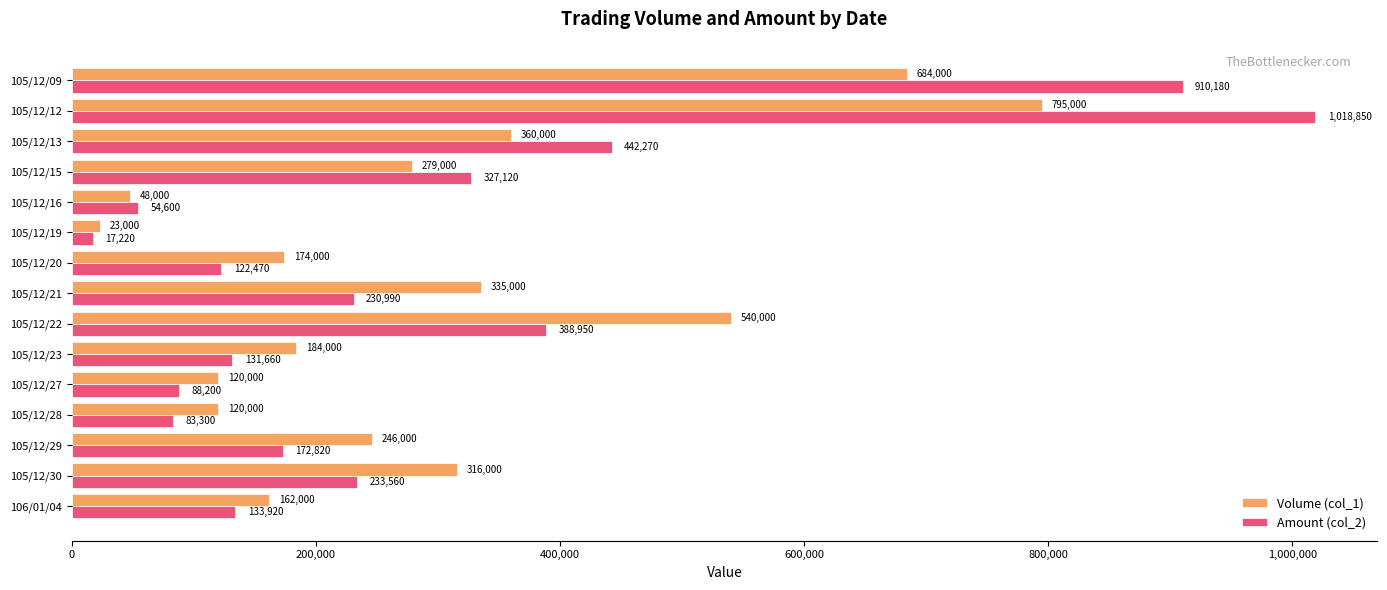

At which category is the sum across all series the highest?

105/12/12